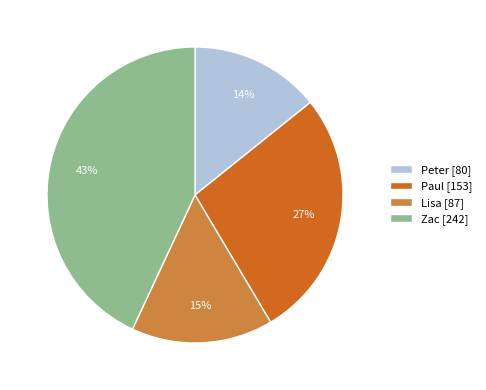

To the nearest percent, what percentage of the pie is Paul?

27%